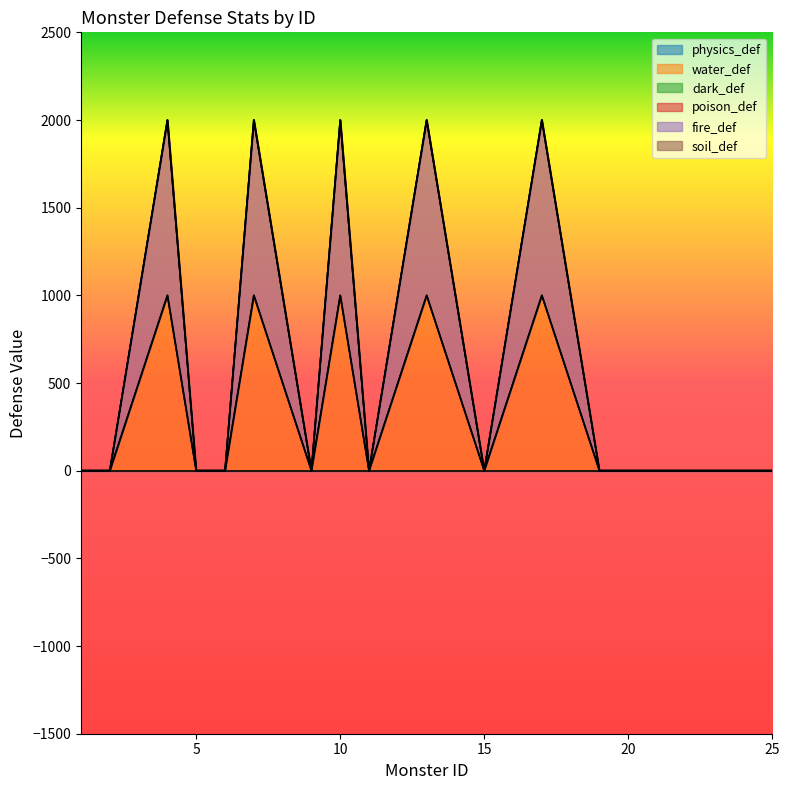

Between 2 and 11, which series saw the biggest shift?

physics_def